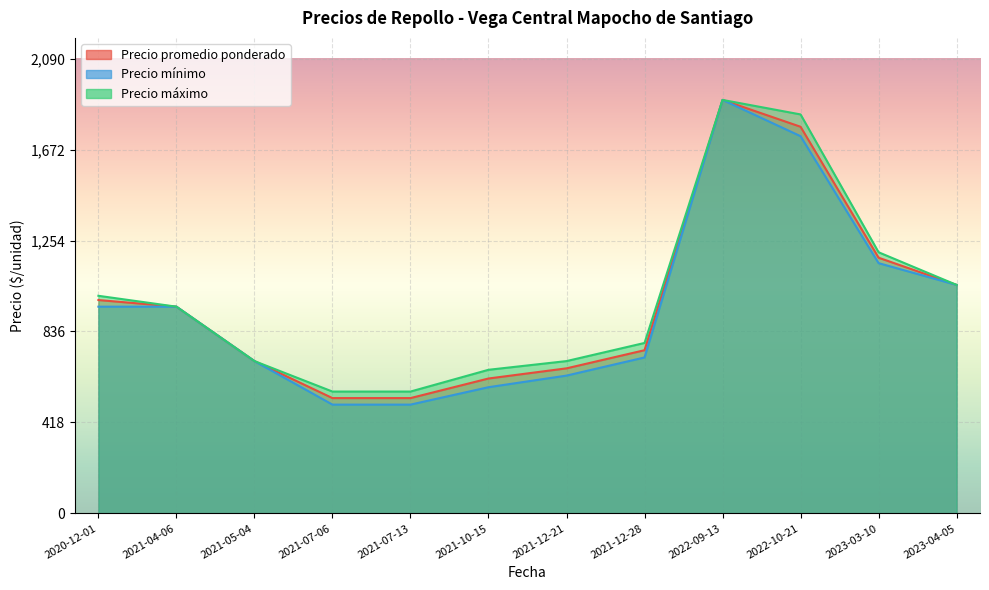

Is the value of Precio promedio ponderado at 2020-12-01 greater than the value of Precio mínimo at 2021-07-06?

Yes